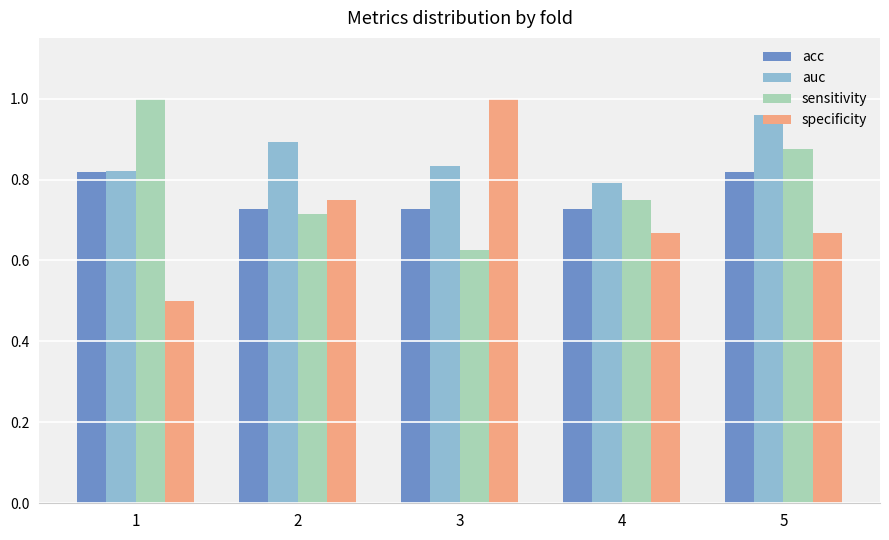

Count the number of categories in the chart.

5